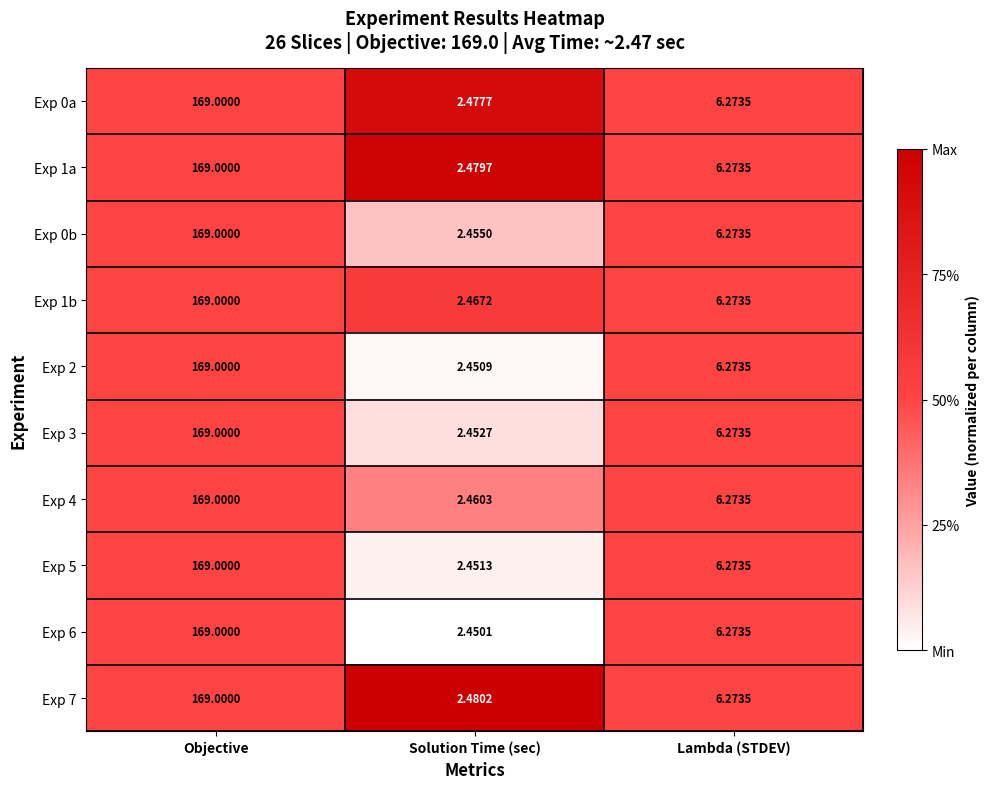

Which category has the lowest value in the Exp 1a series?

Solution Time (sec)